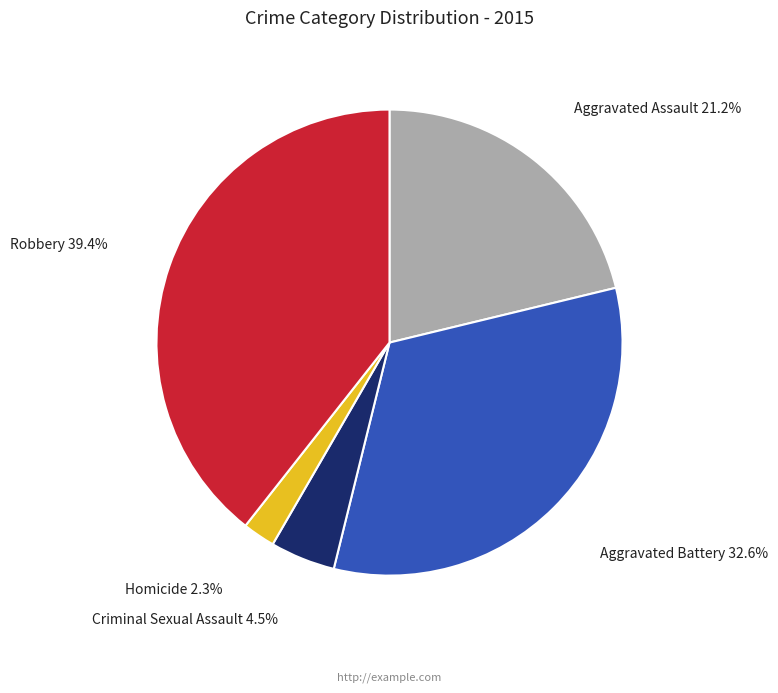

True or false: Aggravated Battery accounts for 42% of the total.

False